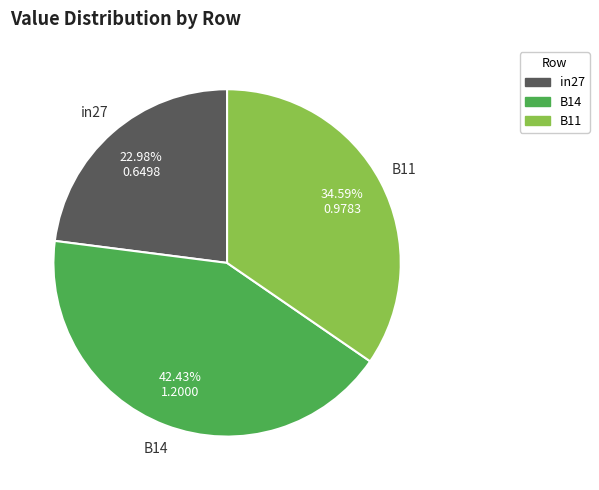

Which slice is the smallest?

in27